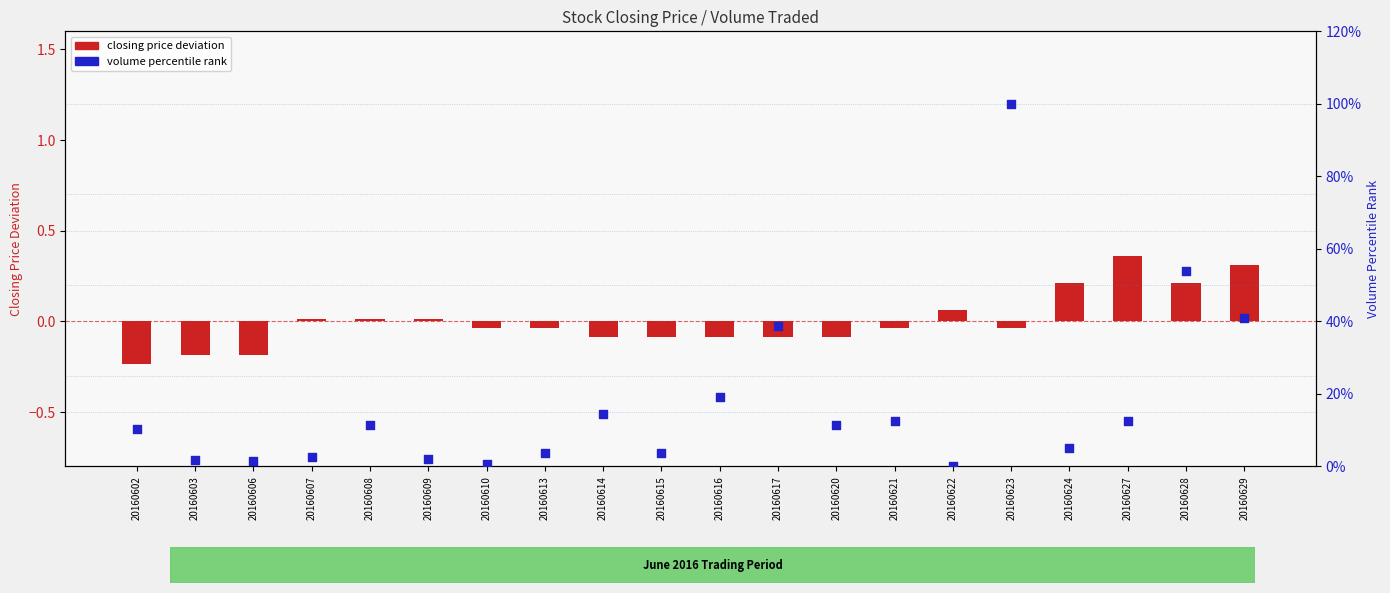

At which category is the sum across all series the highest?

20160623